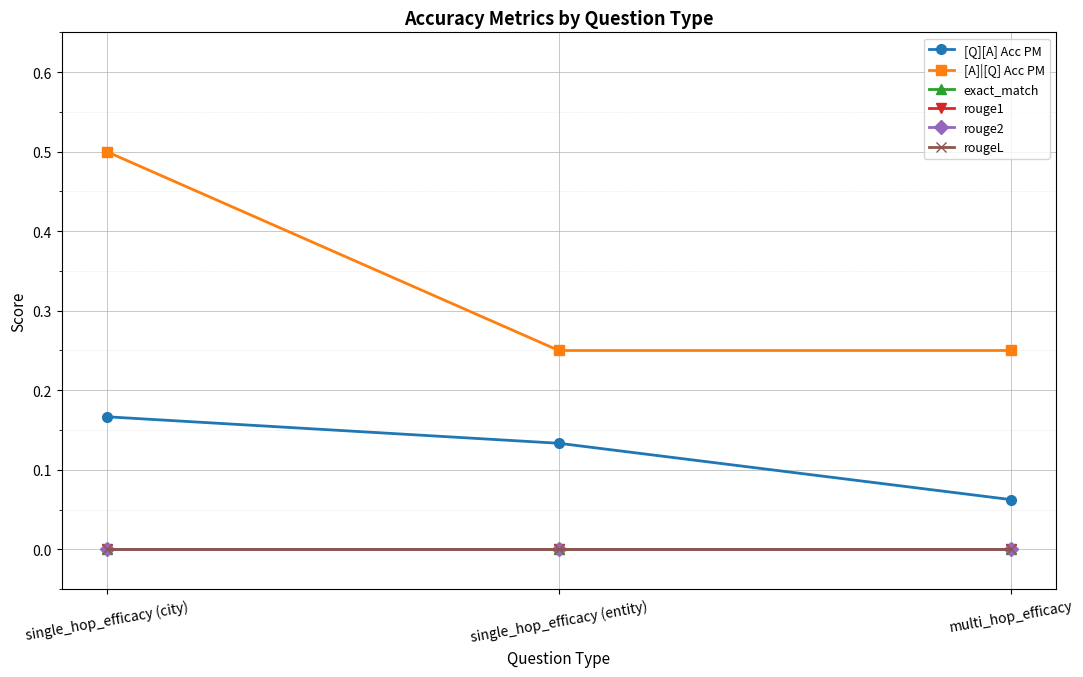

What is the spread (max minus min) of values at single_hop_efficacy (entity)?

0.2